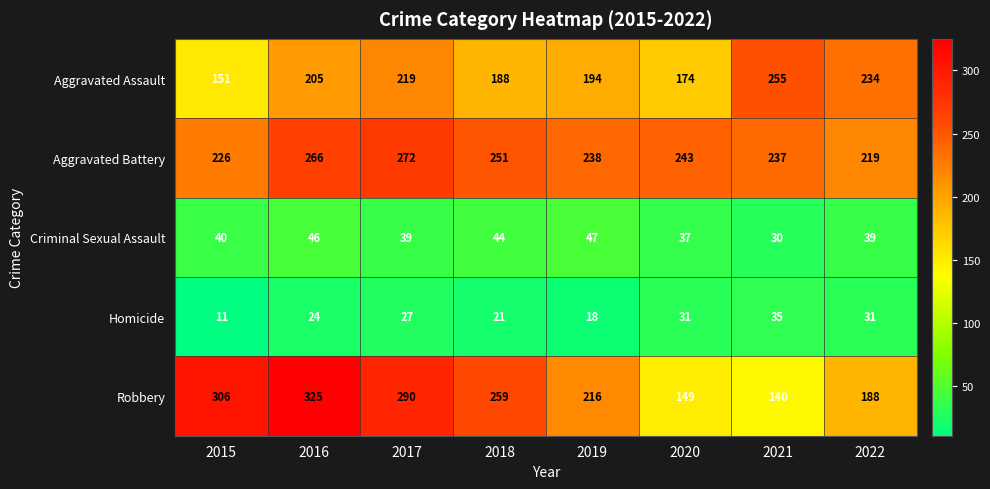

True or false: Homicide has a value of 44 at 2022.

False